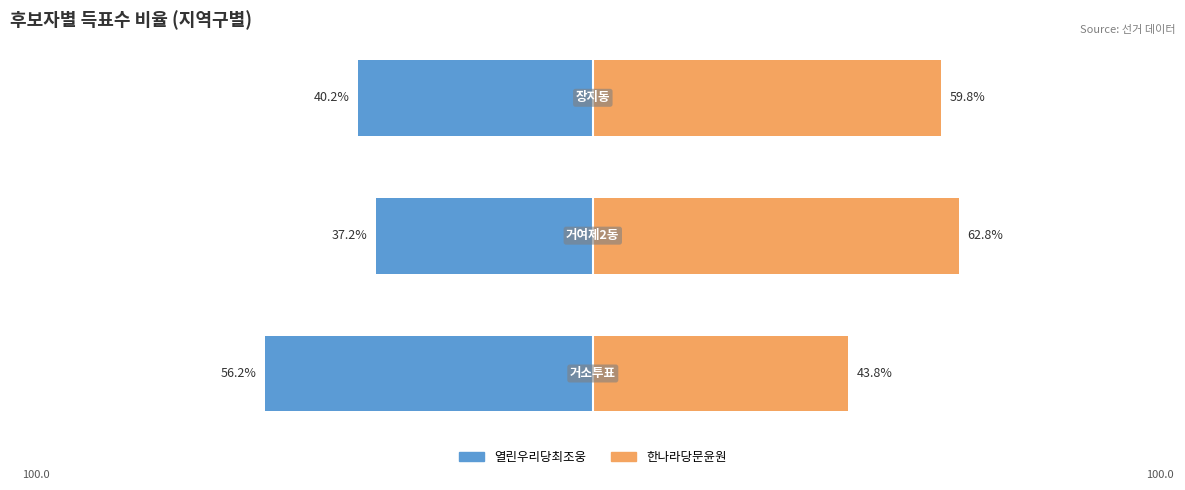

Does the chart contain stacked bars?

No